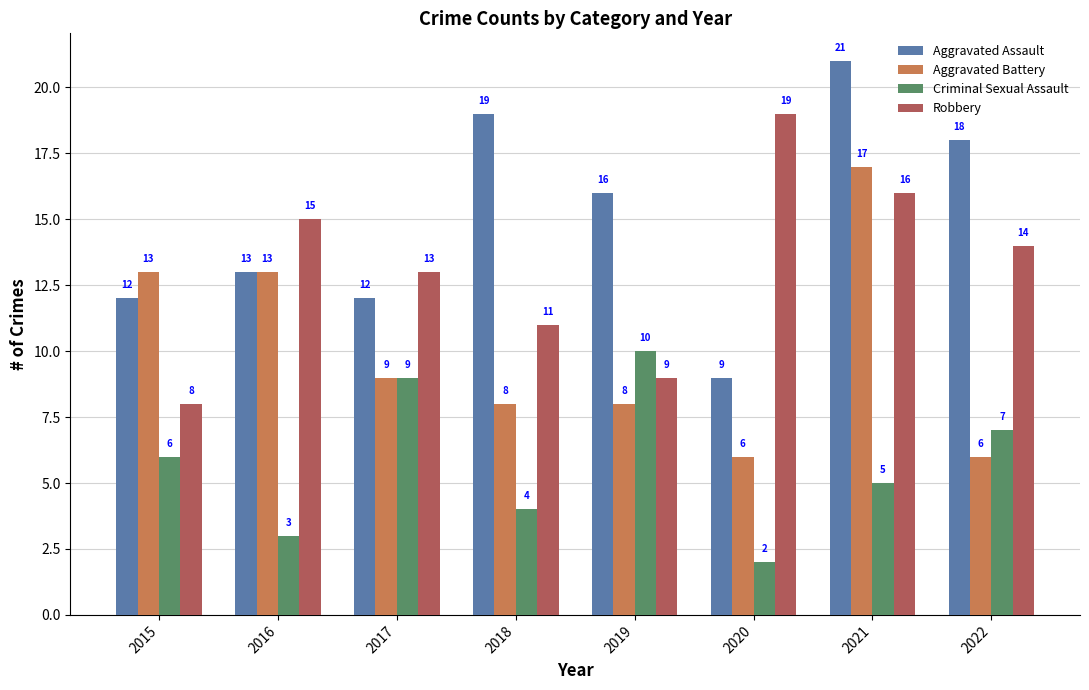

Is it true that Robbery equals 30 at 2020?

False